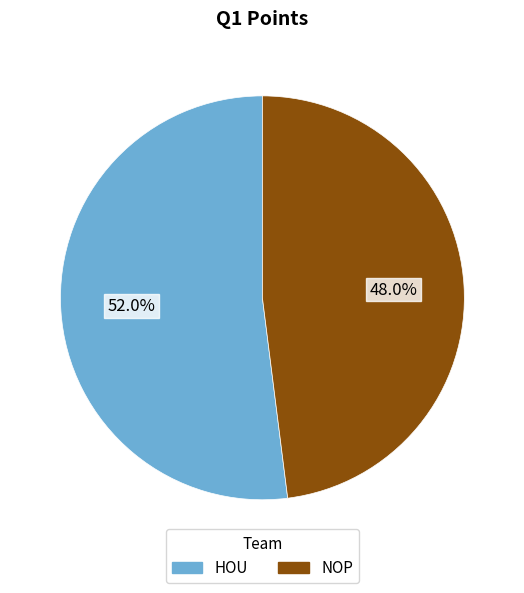

How many segments does this pie chart have?

2